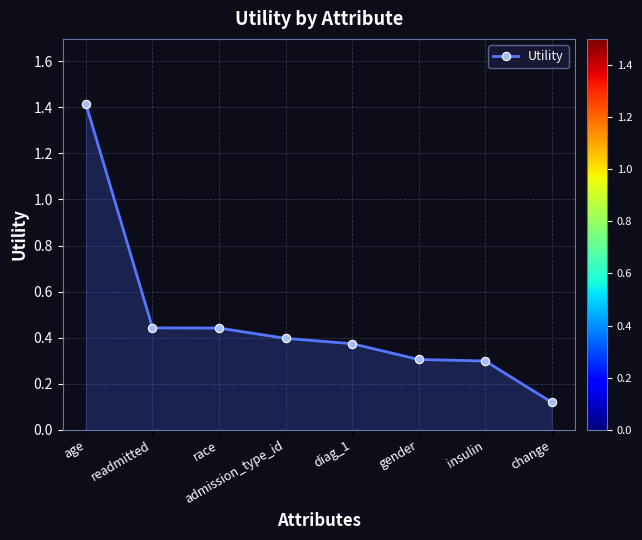

What is the difference between the maximum and minimum values?

1.3